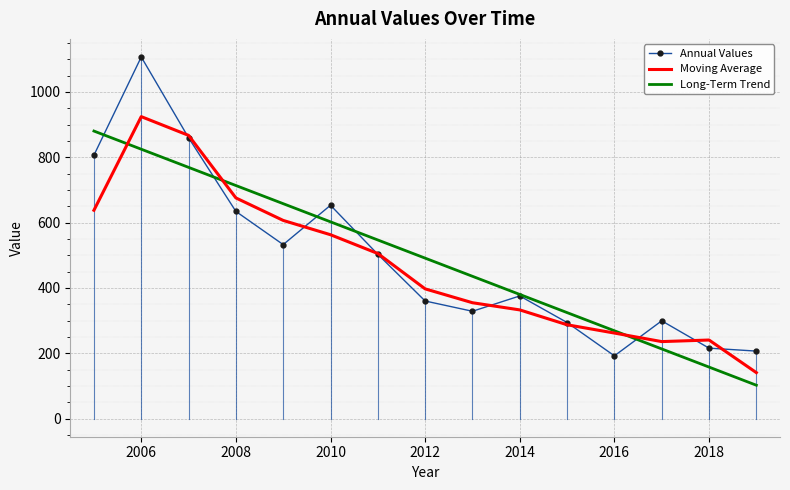

Which series has the largest range (max minus min)?

Annual Values